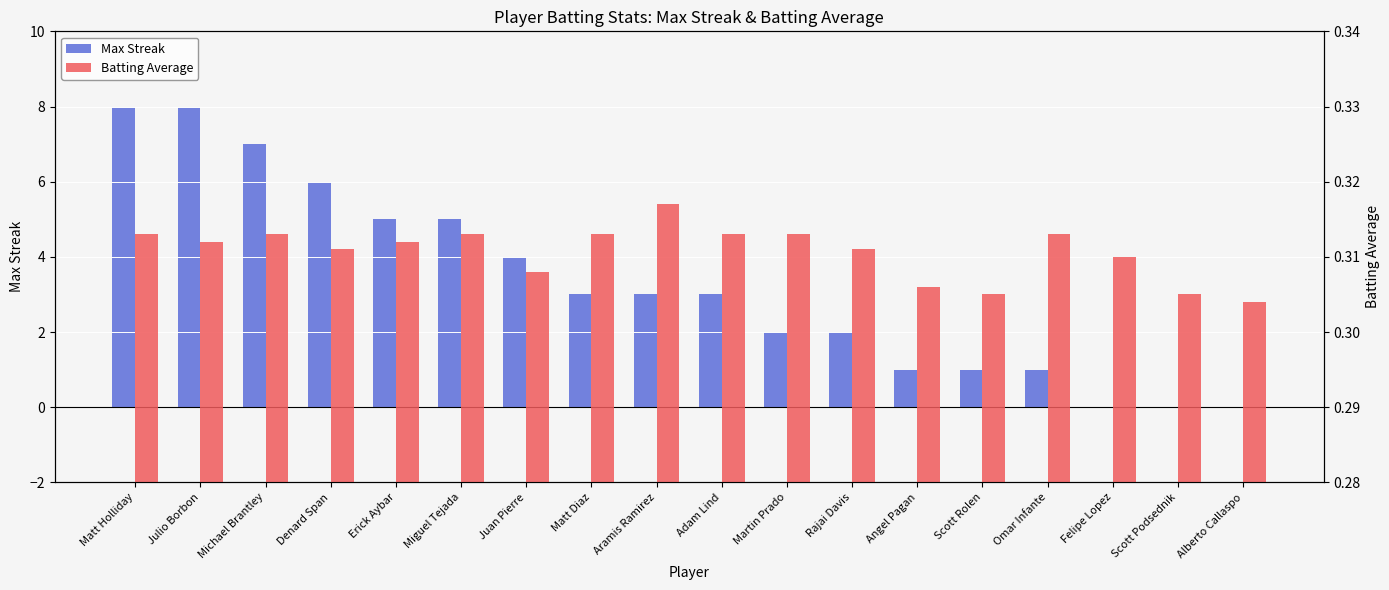

What is the lowest value of the Batting Average series?

0.3